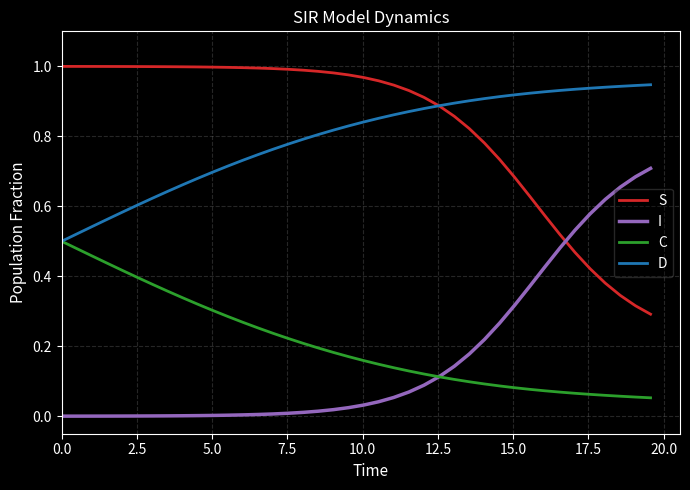

At how many categories does at least one series exceed 0?

40